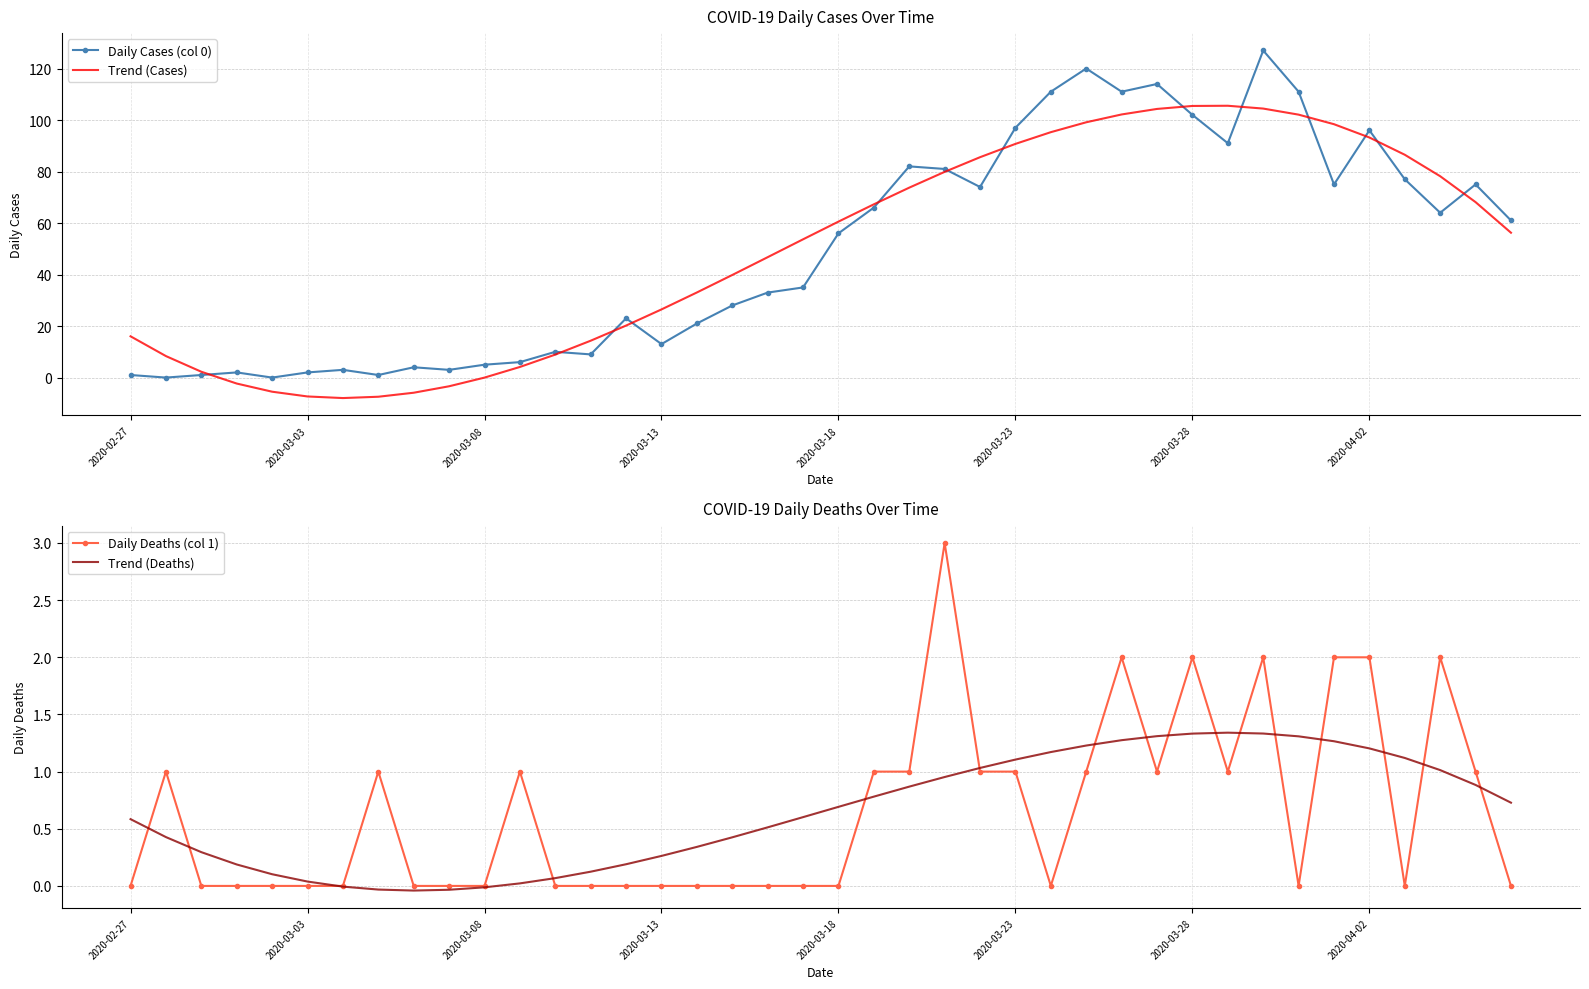

How many intersections are there between Trend (Cases) and Daily Deaths (col 1)?

2